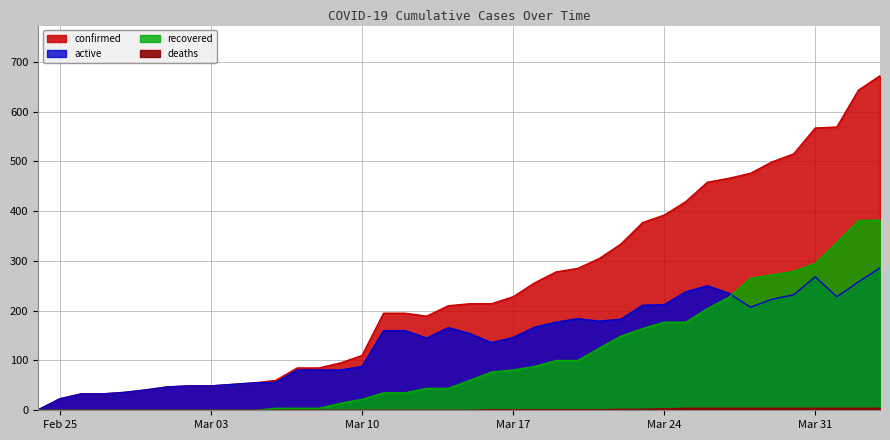

Which series has the largest total across all categories?

confirmed